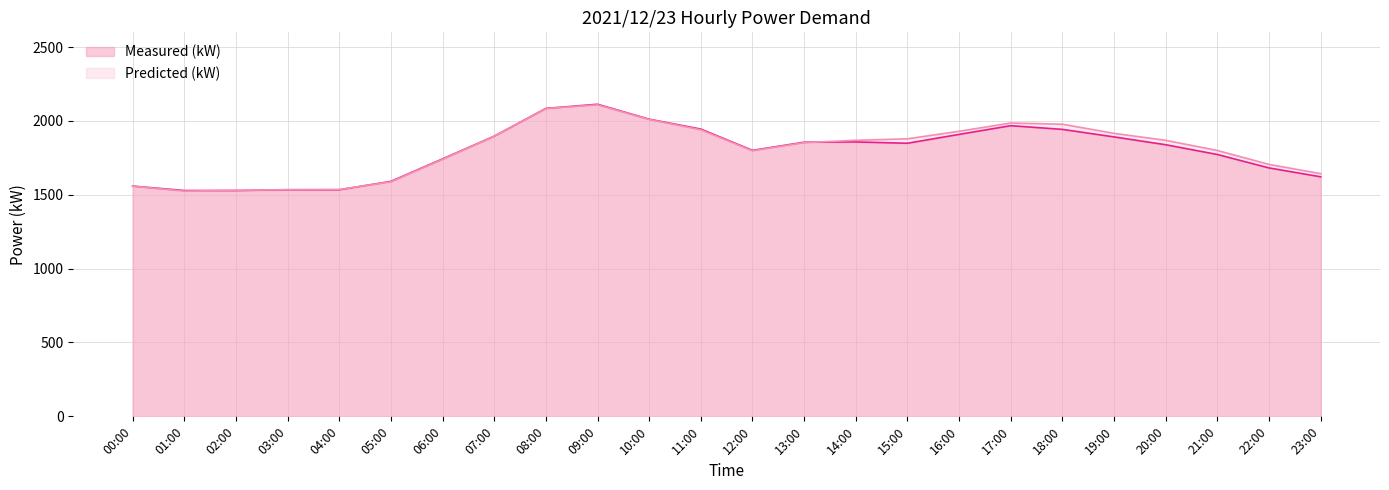

How many values in the Predicted (kW) series exceed 1869?

10